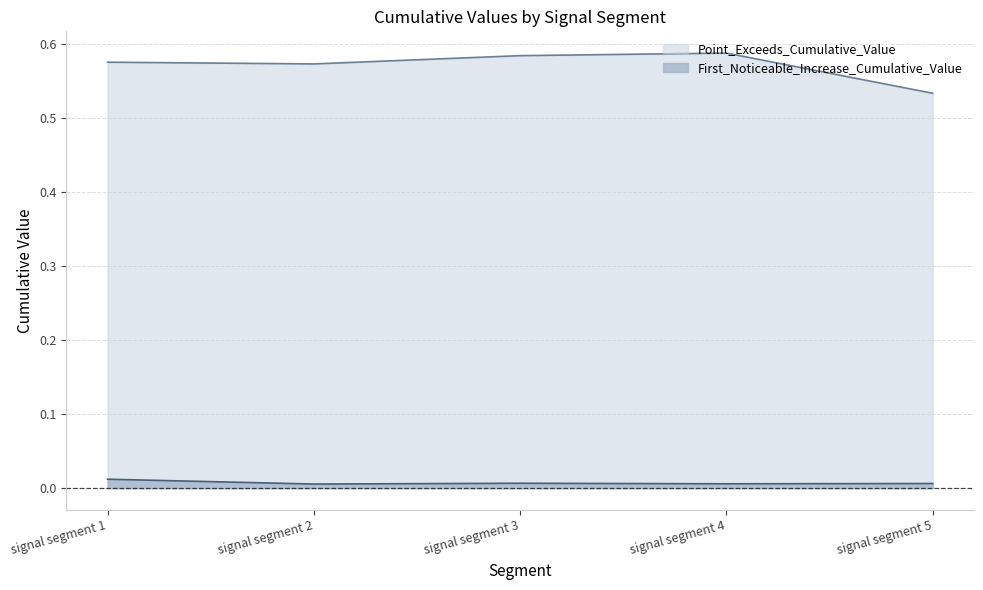

Which series has the largest total across all categories?

Point_Exceeds_Cumulative_Value